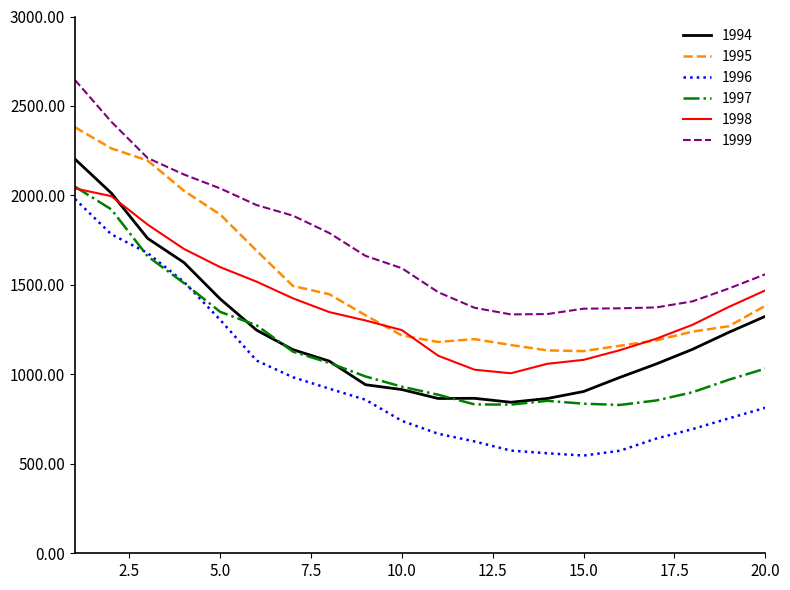

True or false: 1997 and 1999 intersect in this chart.

False